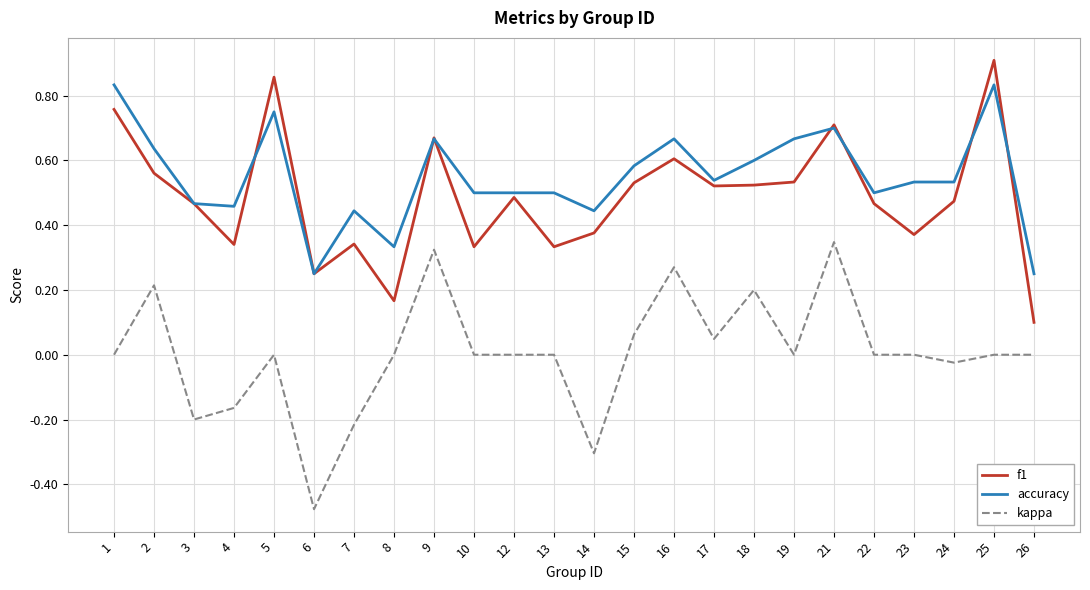

At which category does the chart reach its peak across all series?

25